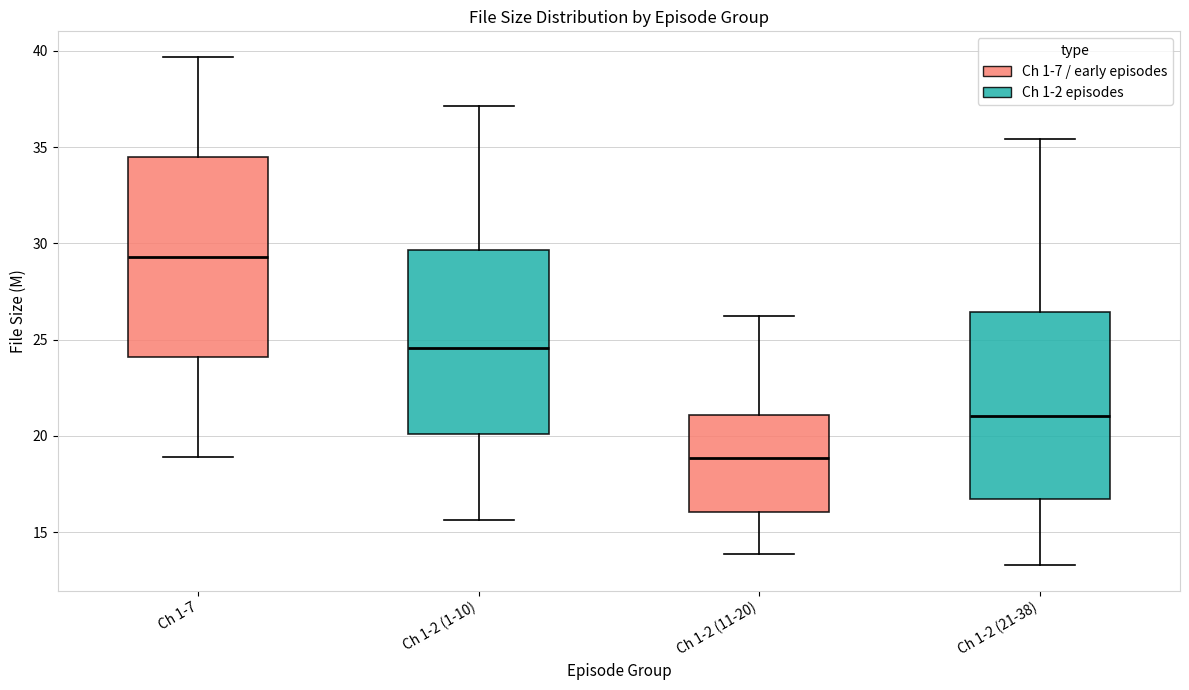

Comparing the boxes themselves (not the whiskers), which one is the tallest?

Ch 1-7